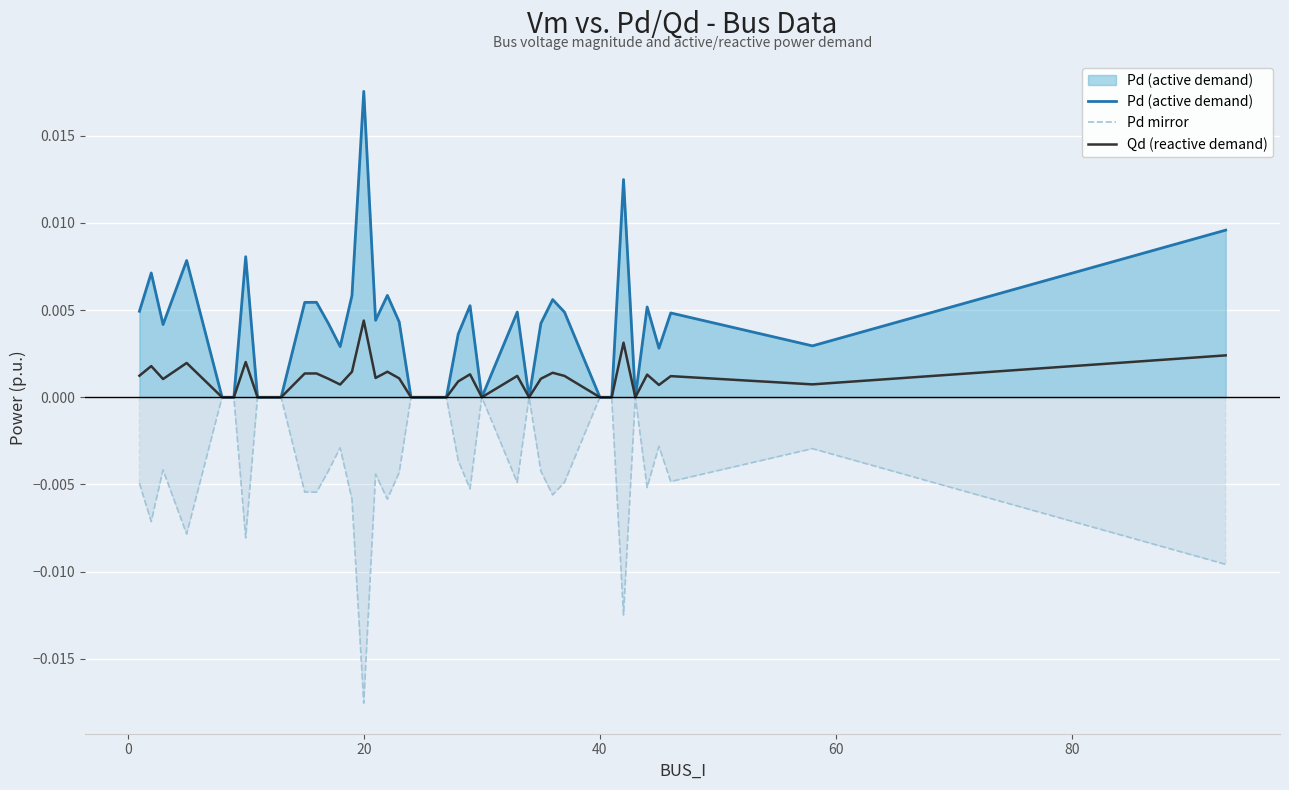

How many lines are shown in the chart?

3